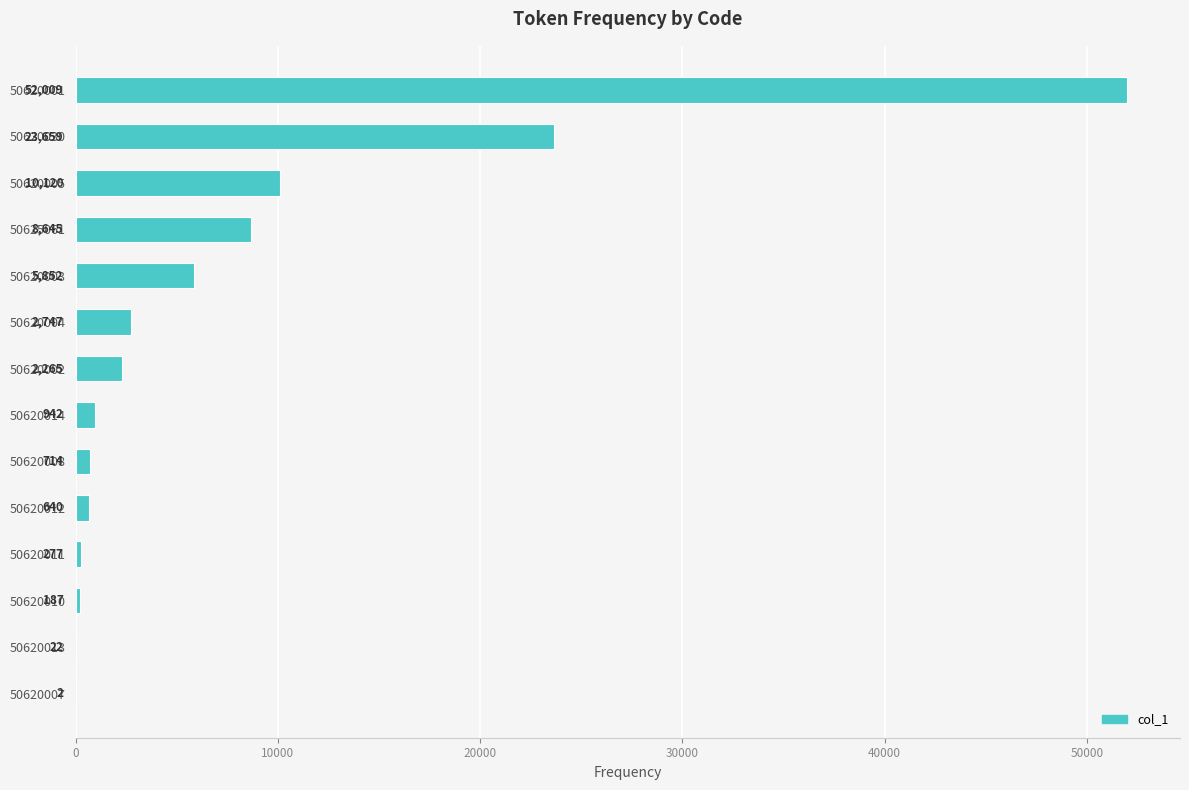

Count the number of categories in the chart.

14